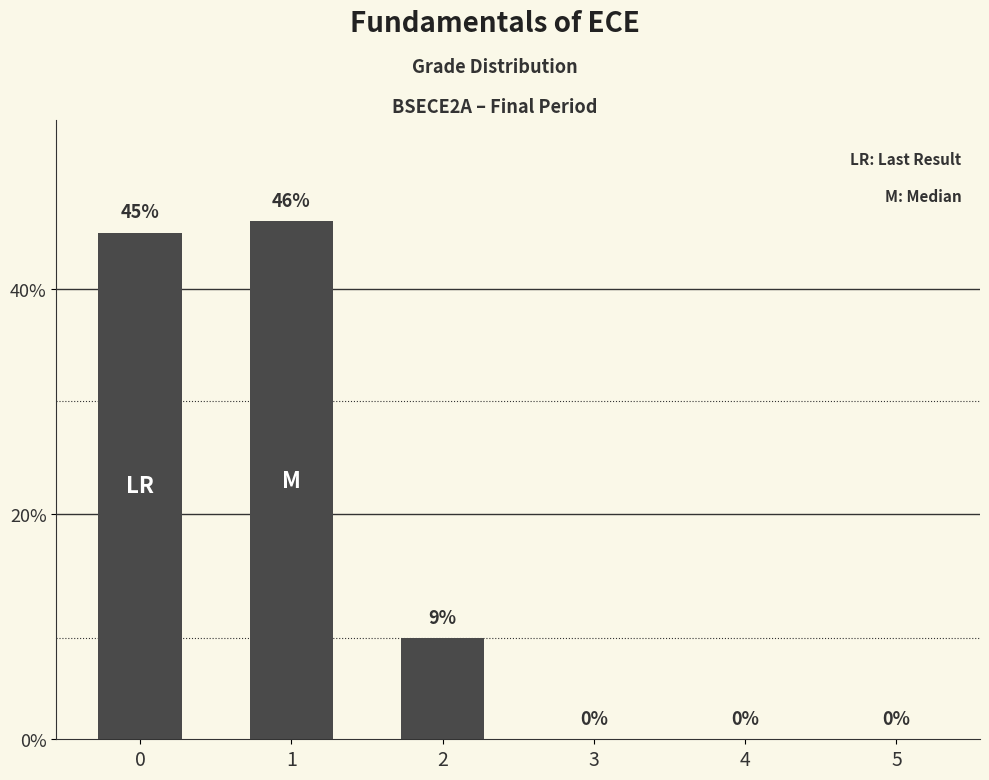

Are the bars horizontal?

No